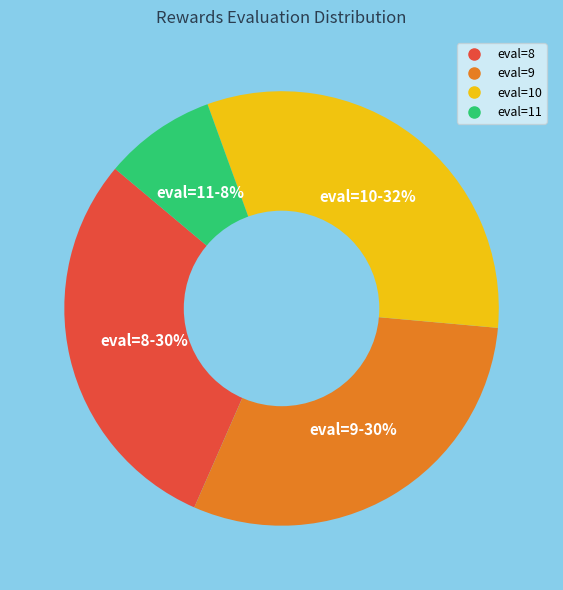

To the nearest percent, what is the average slice percentage?

25%